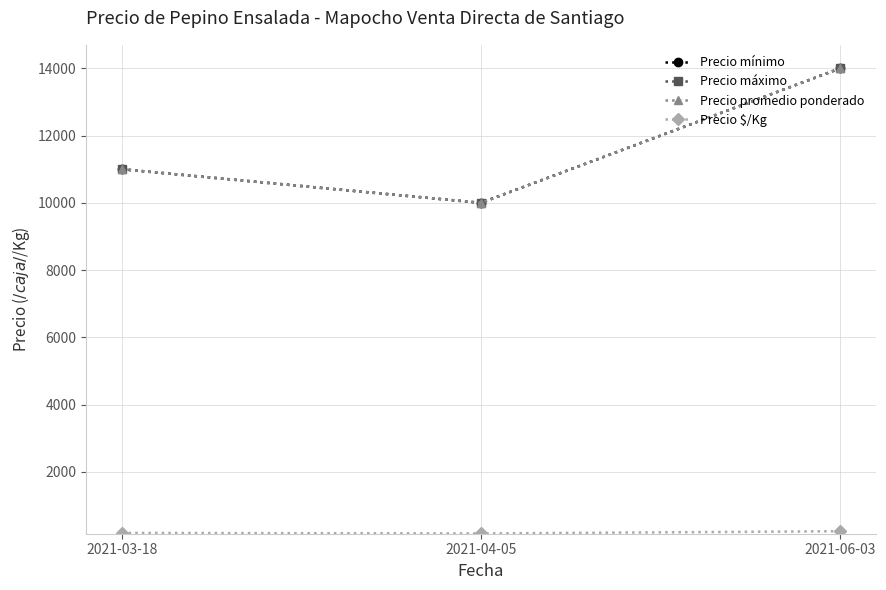

Does the chart have visible grid lines?

Yes